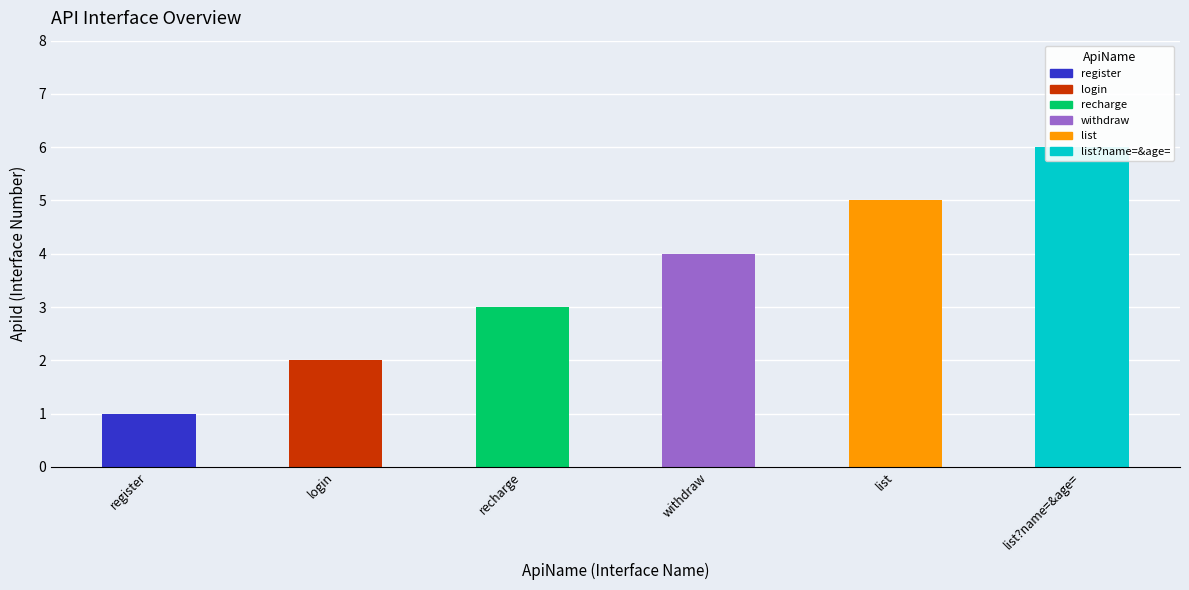

What is the difference between the maximum and second lowest values?

4